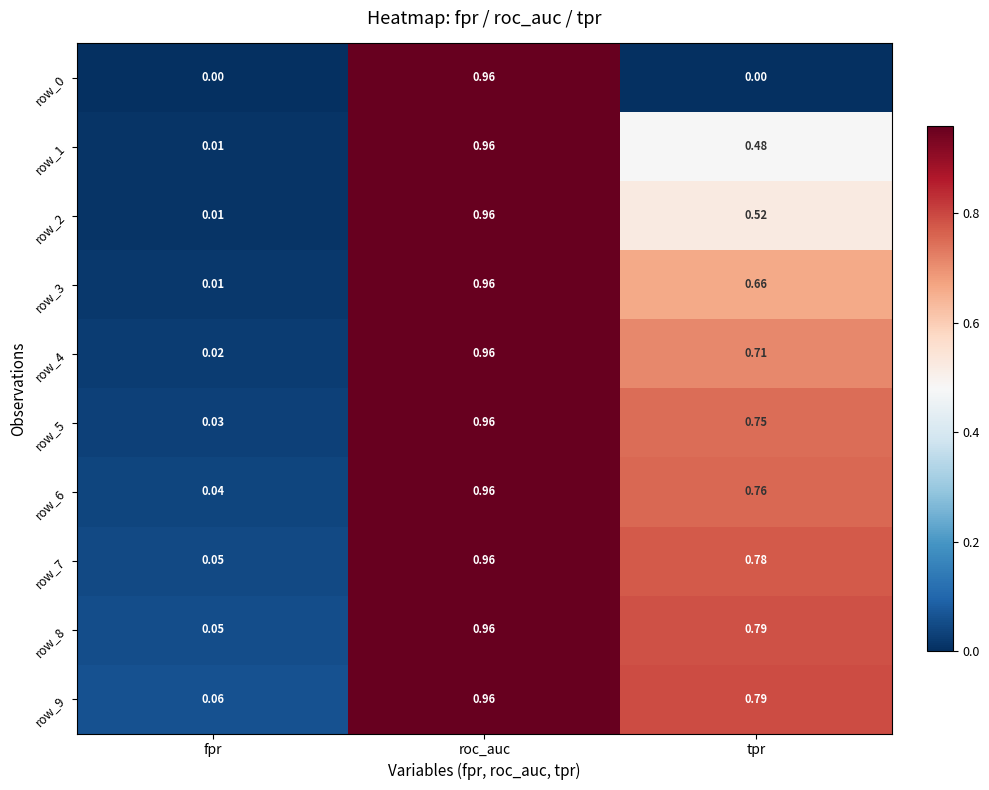

Is the value of row_4 at fpr greater than the value of row_0 at fpr?

Yes